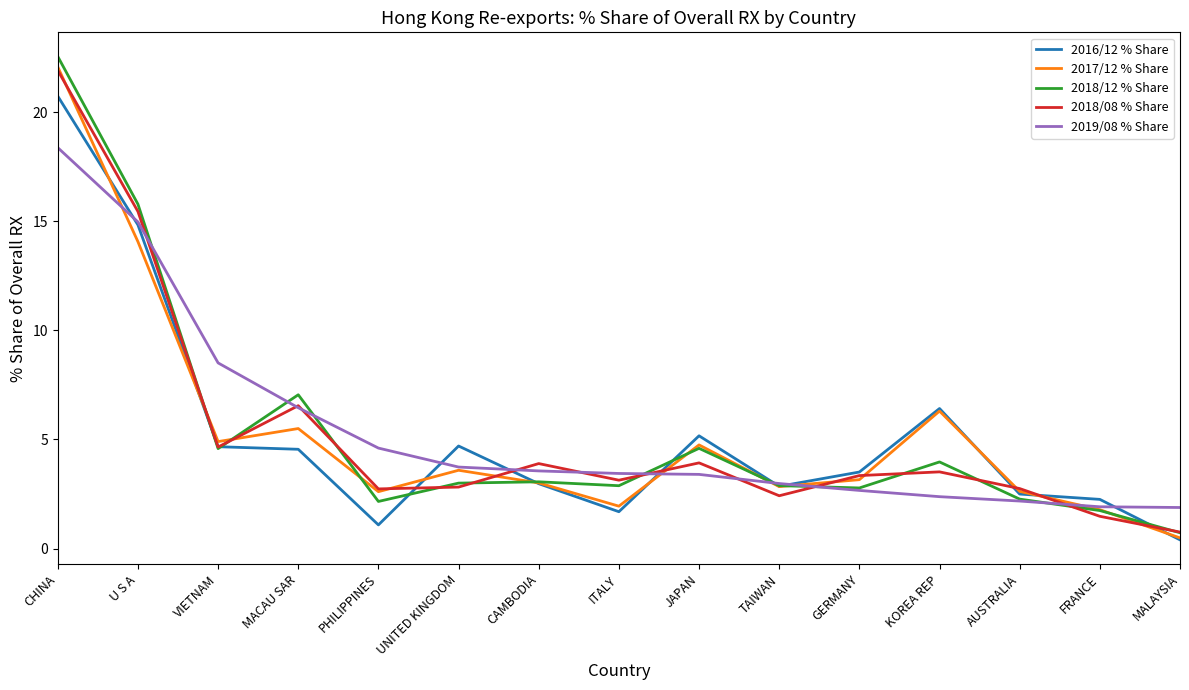

The 2018/08 % Share series shows 0.8 at MALAYSIA. True or false?

True